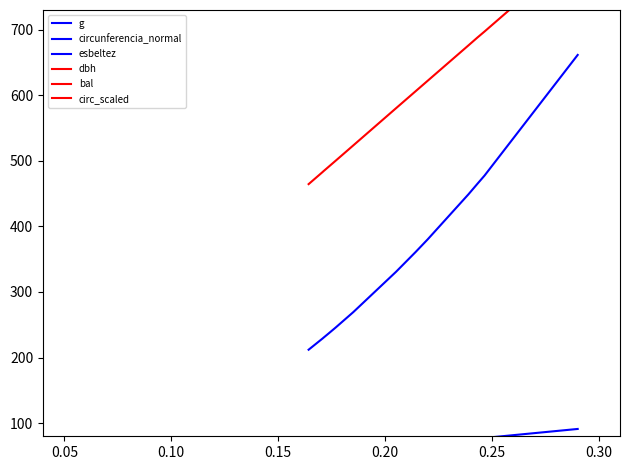

At 0.05, list the series in order from smallest to largest.

bal, dbh, esbeltez, circunferencia_normal, g, circ_scaled